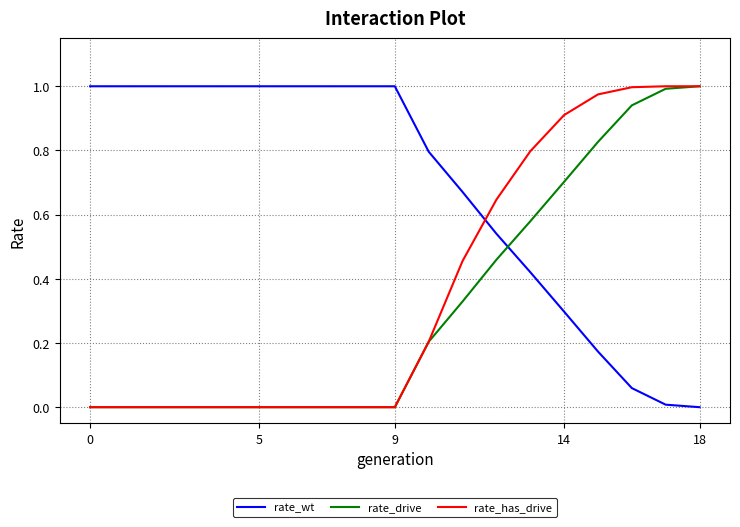

After their last crossing, which series has the higher values: rate_wt or rate_has_drive?

rate_has_drive